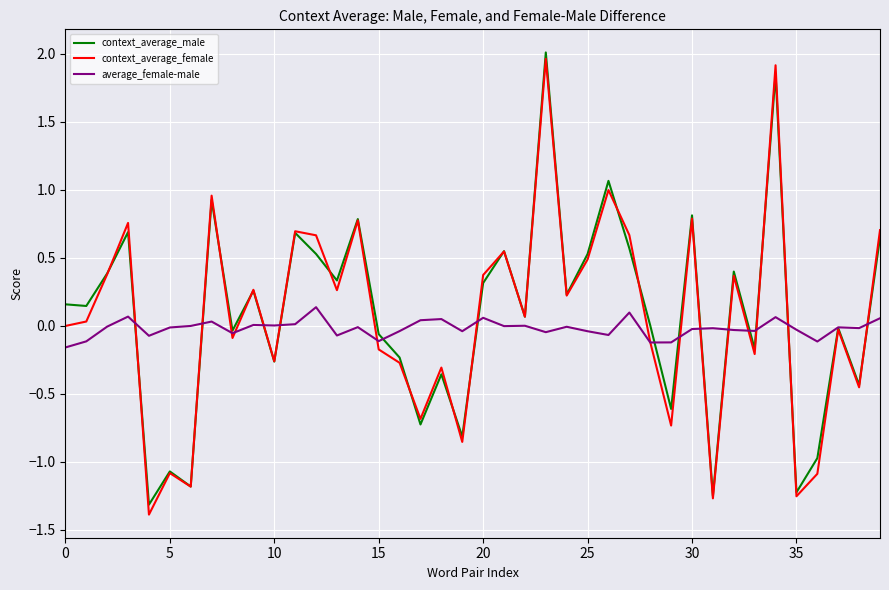

What is the minimum value shown in the chart?

-1.4